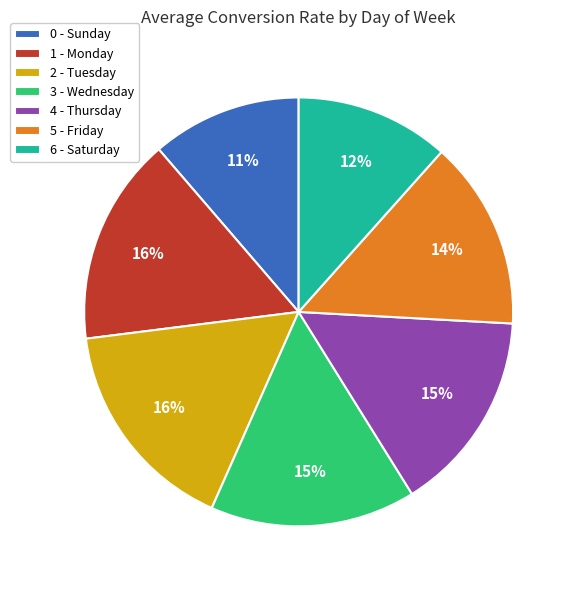

Count the number of slices in the pie.

7